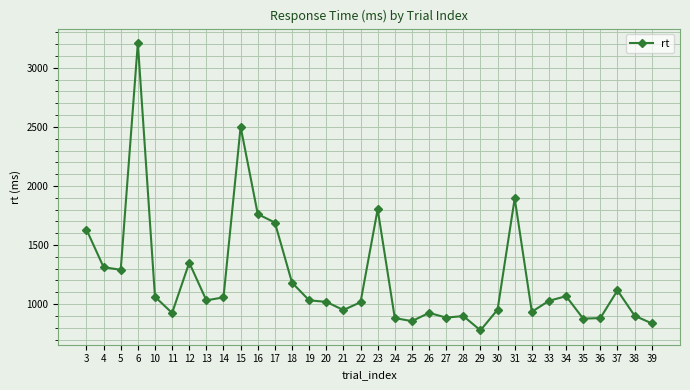

True or false: the data has more than 1 interior local peaks.

True